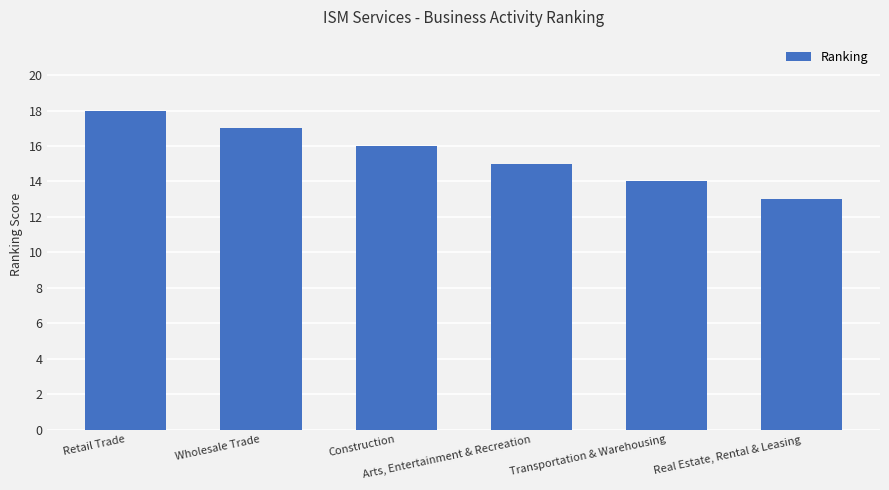

What is the approximate value at Real Estate, Rental & Leasing?

13